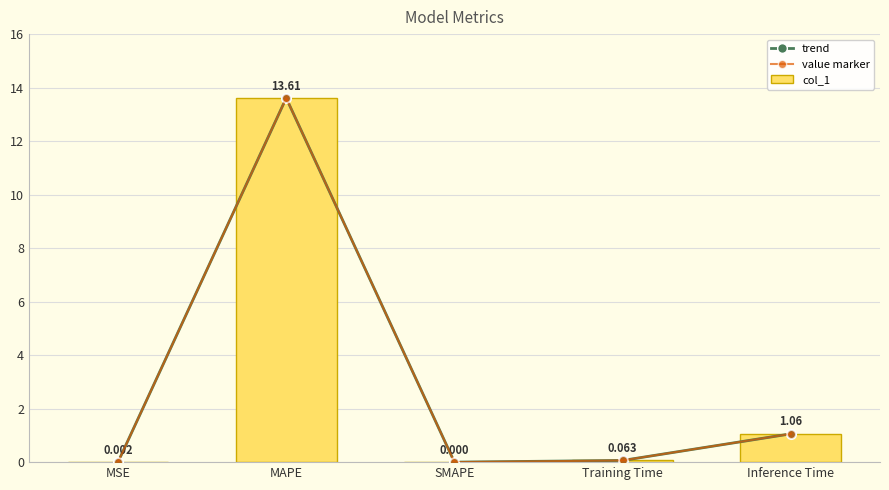

What are all the series names shown in the legend?

trend, value marker, col_1